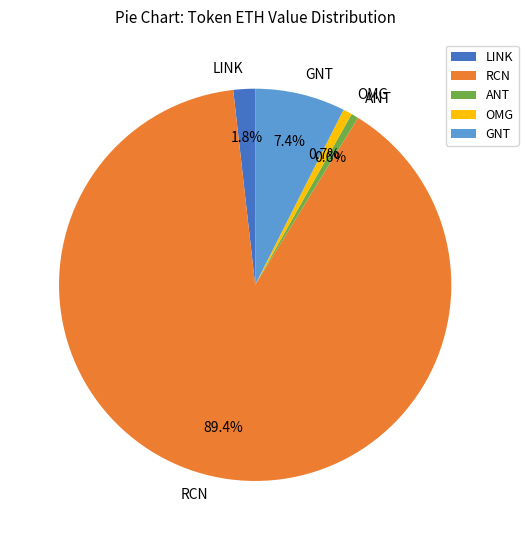

Does RCN represent more than half of the total?

Yes